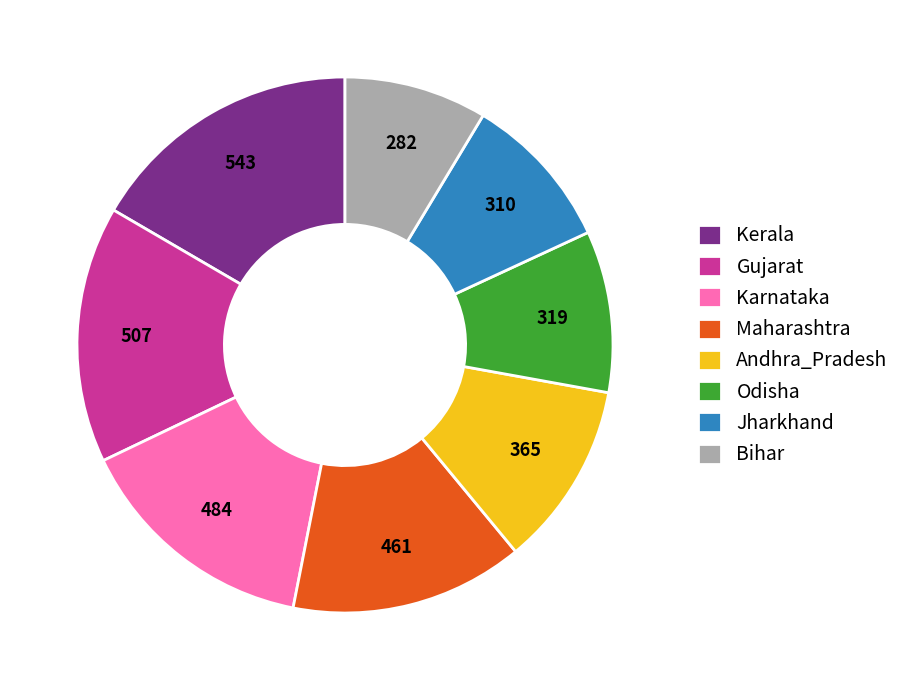

Is it true that Kerala is 1% of the pie?

False